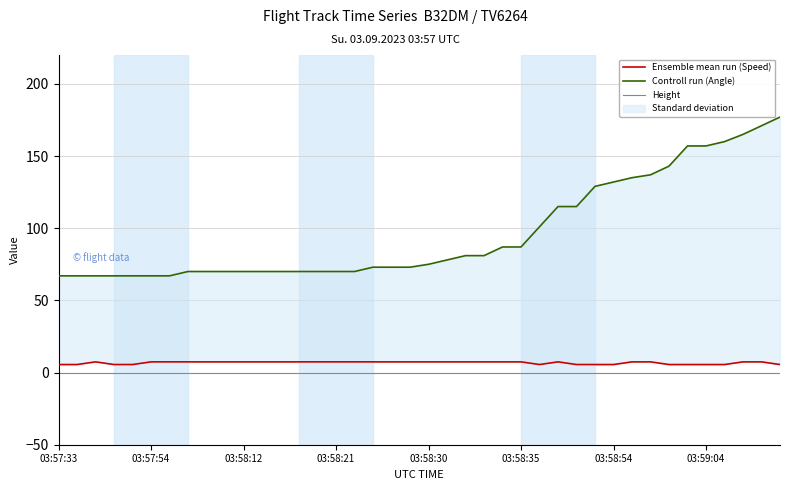

True or false: Height has more than 1 points higher than both neighbors.

False